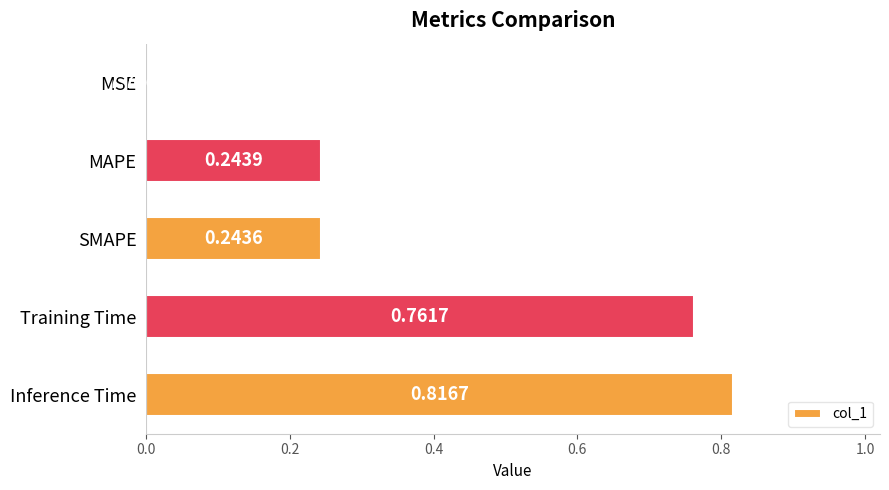

Between MAPE and MSE, which is larger?

MAPE